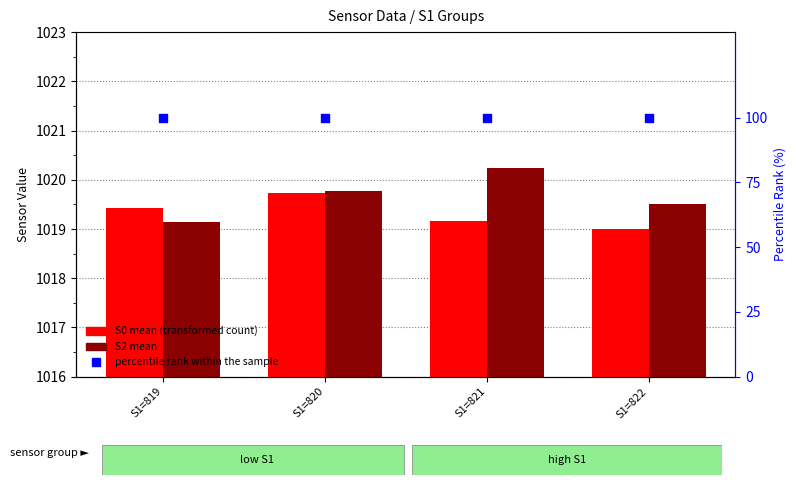

Which series reaches the maximum Y coordinate?

S2 mean